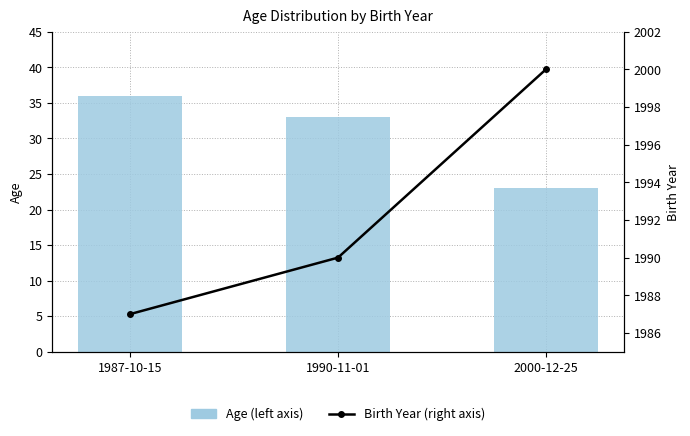

What is the label of the 2nd bar from the left?

1990-11-01